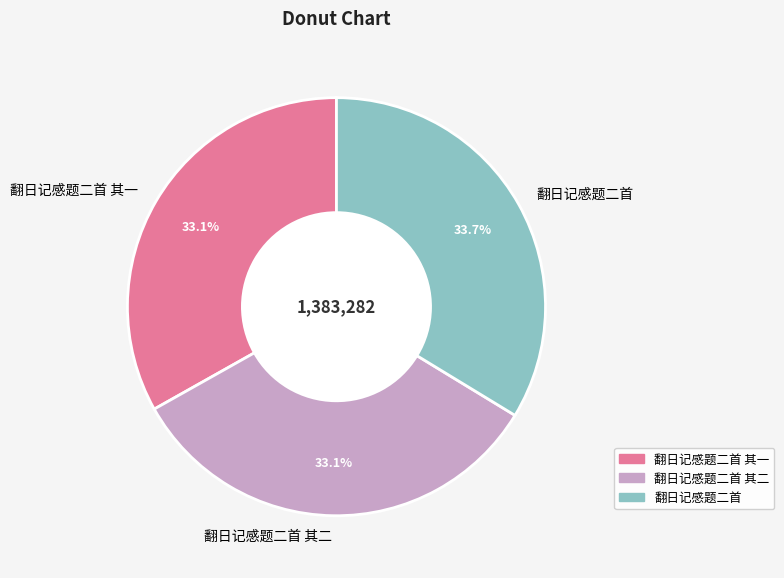

Do 翻日记感题二首 and 翻日记感题二首 其一 together represent more than half of the pie?

Yes